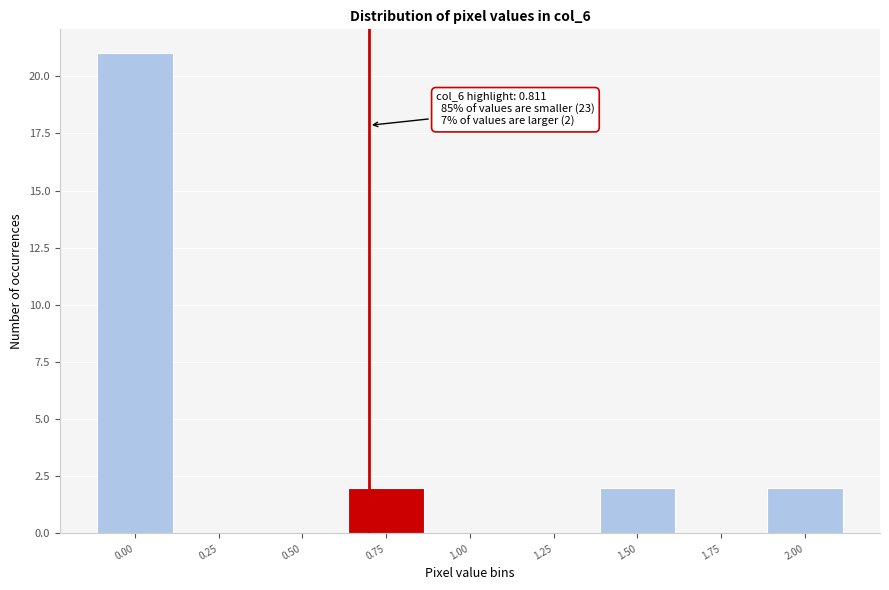

Reading right to left, list all the values displayed in this chart.

2.00=2	1.75=0	1.50=2	1.25=0	1.00=0	0.75=2	0.50=0	0.25=0	0.00=21